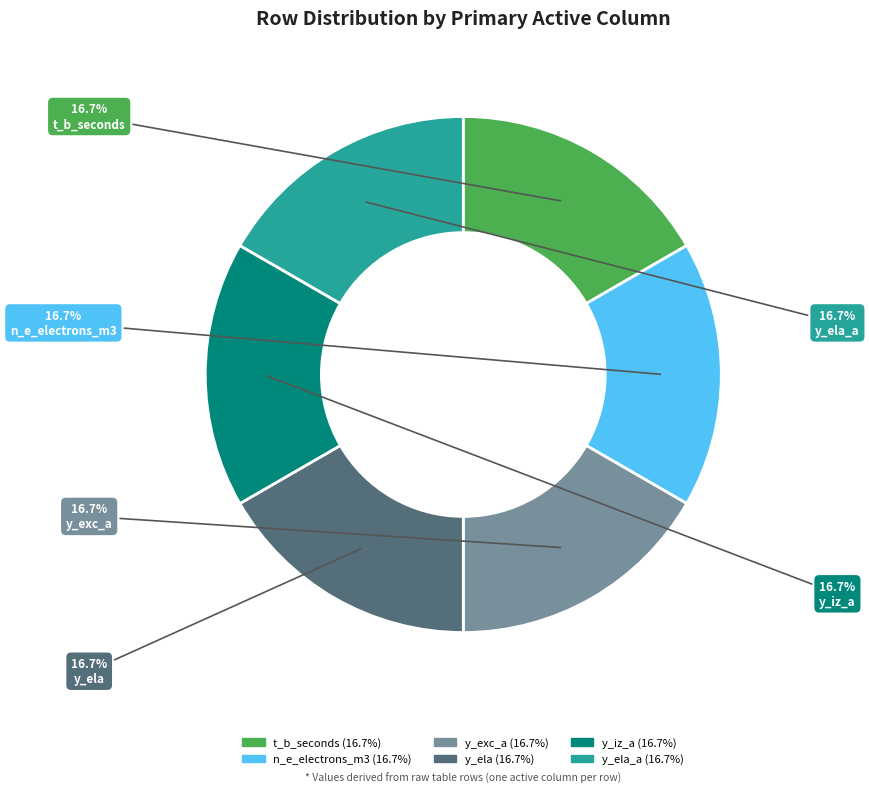

Does any single category account for the majority?

No